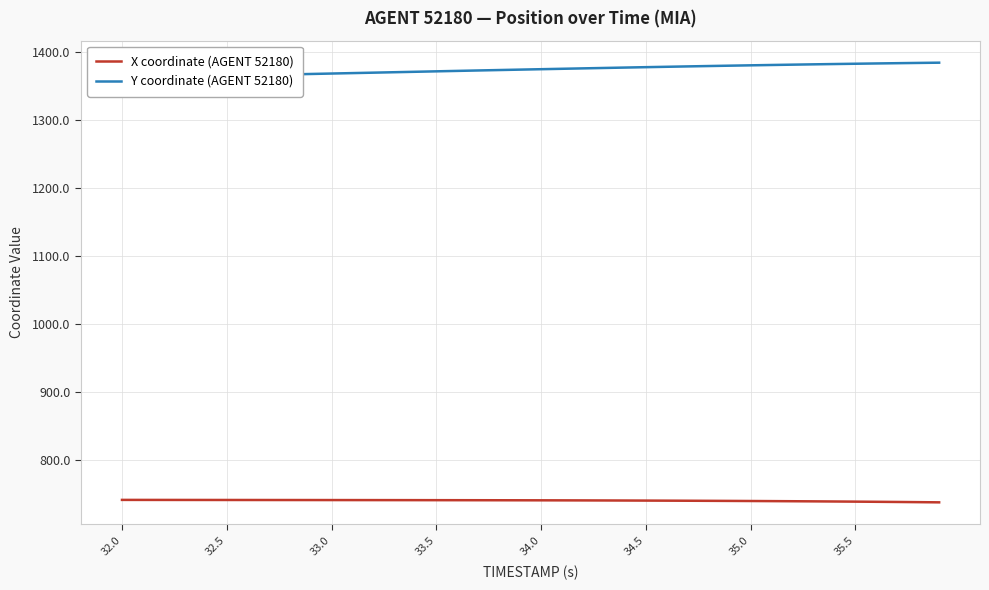

How many values in the Y coordinate (AGENT 52180) series are below 1374?

19